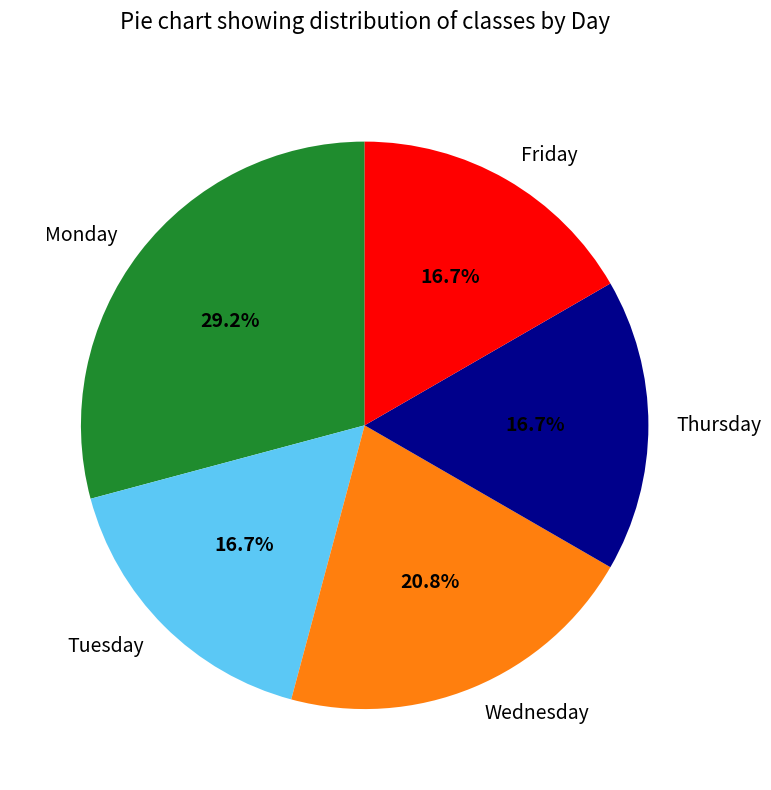

Does Tuesday represent more than half of the total?

No